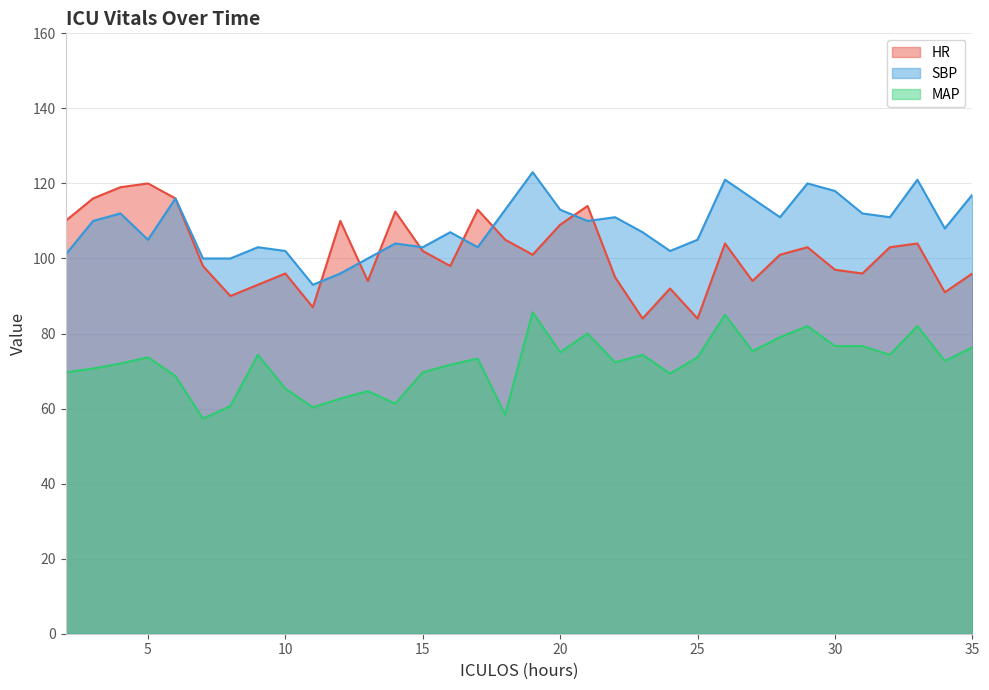

Which series has the largest total across all categories?

SBP